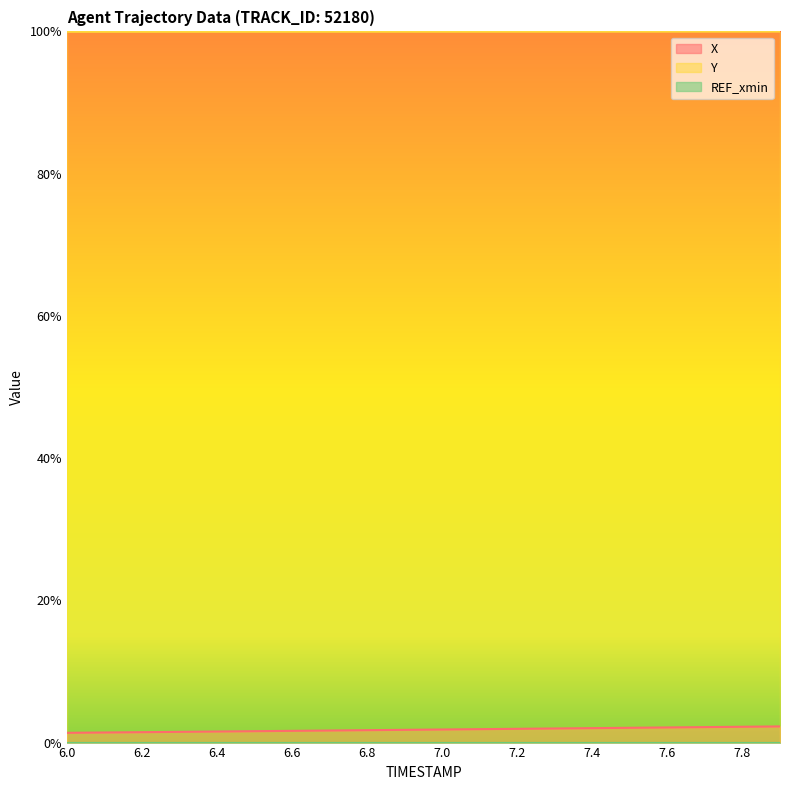

Does the chart display data point markers on the line(s)?

No